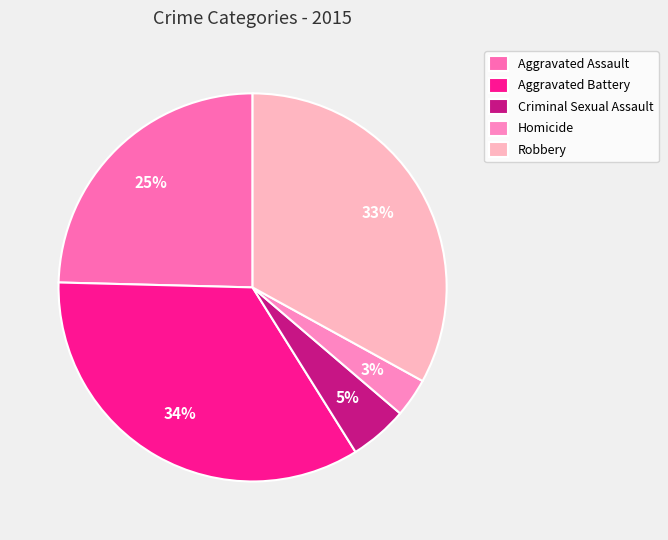

Which slice is the smallest?

Homicide